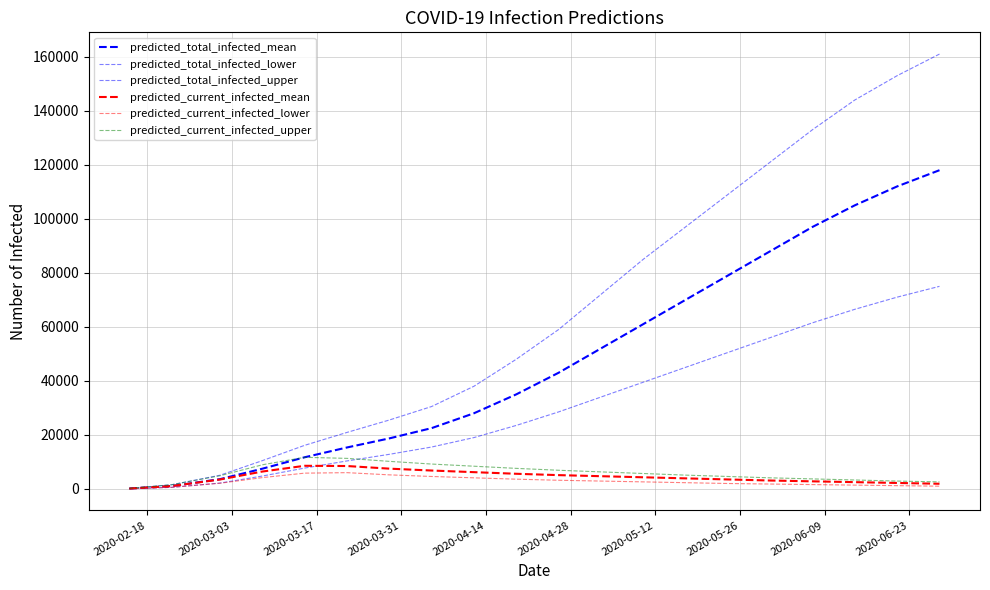

What is the highest value of the predicted_total_infected_lower series?

75000